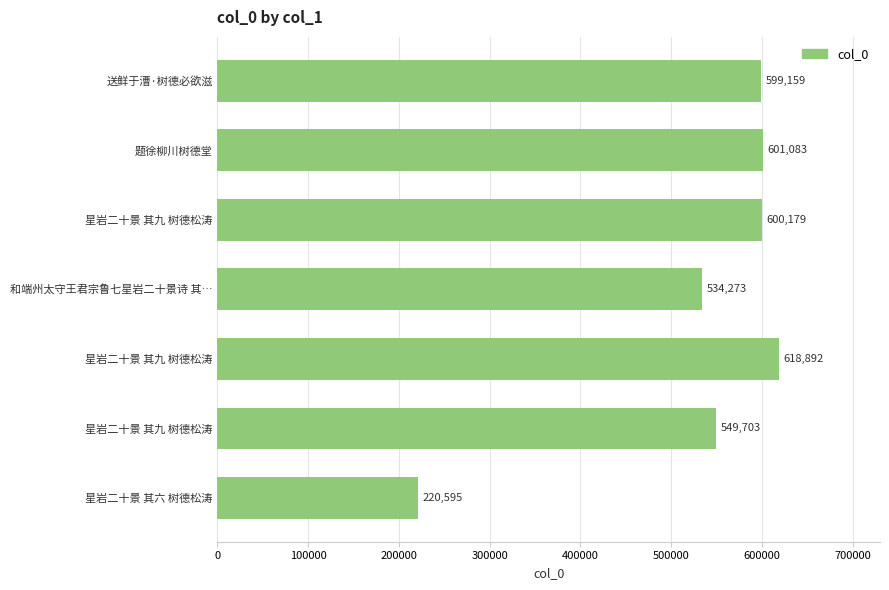

What is the maximum value shown in the chart?

618892